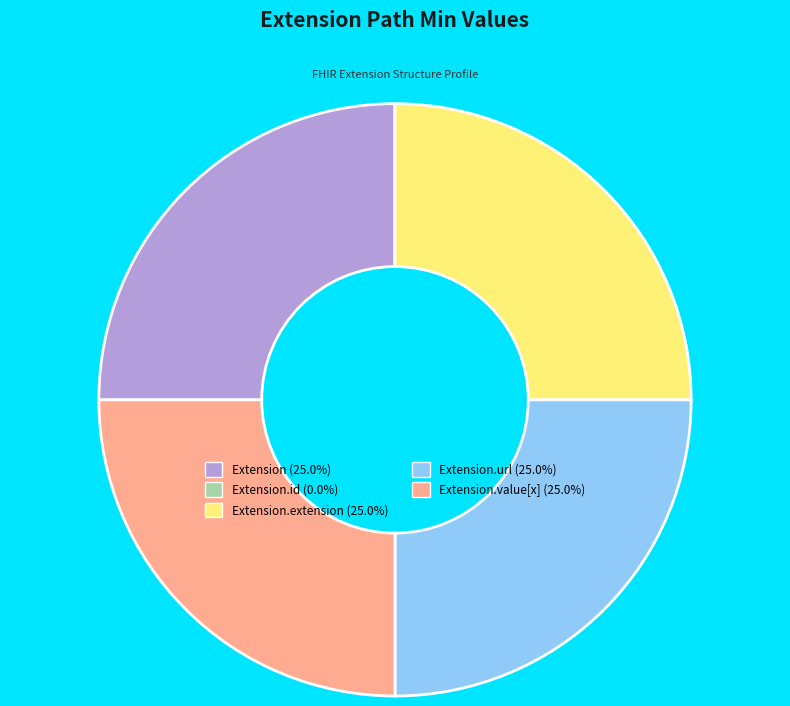

Does any single category account for the majority?

No